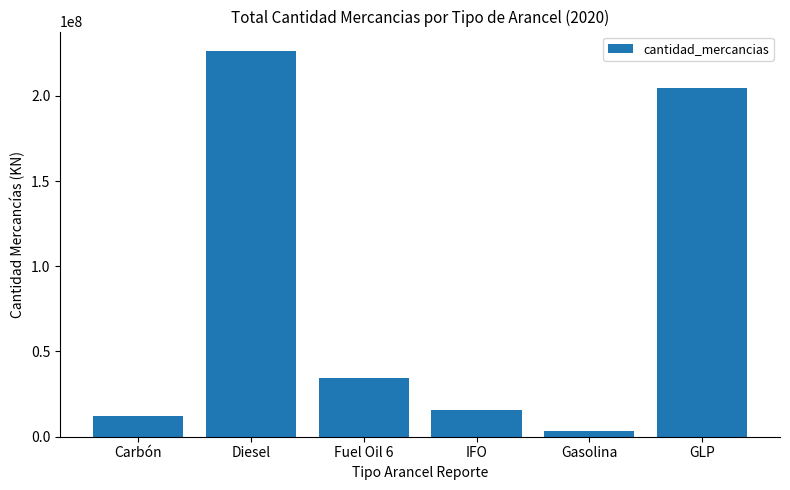

List the labels in order of value, largest first.

Diesel, GLP, Fuel Oil 6, IFO, Carbón, Gasolina